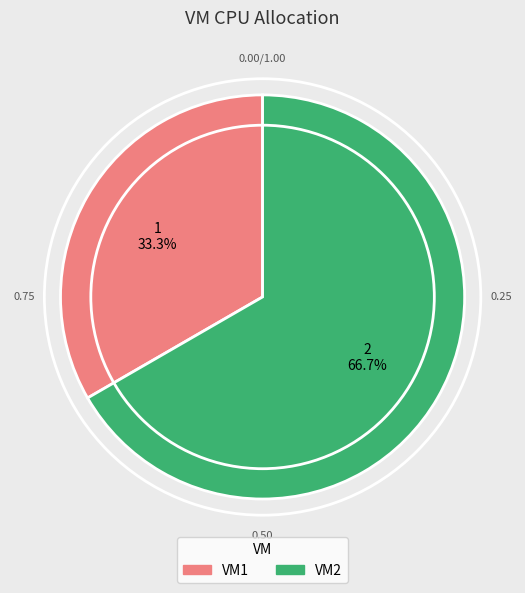

What is the ratio of the value at VM1 to the value at VM2?

0.5